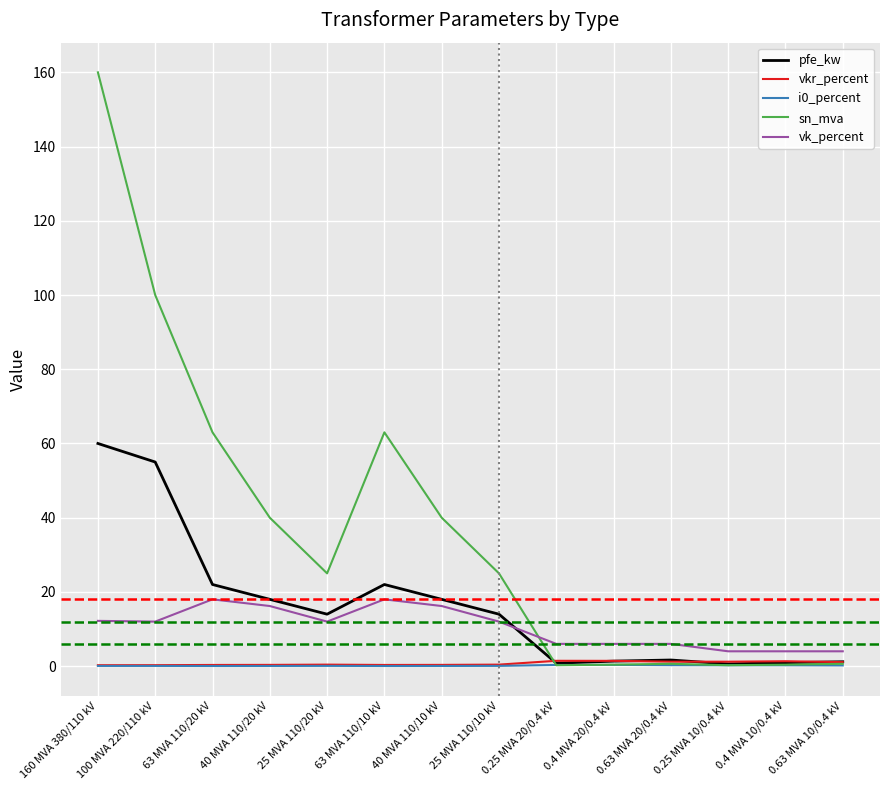

What is the sum of all sn_mva values?

518.6